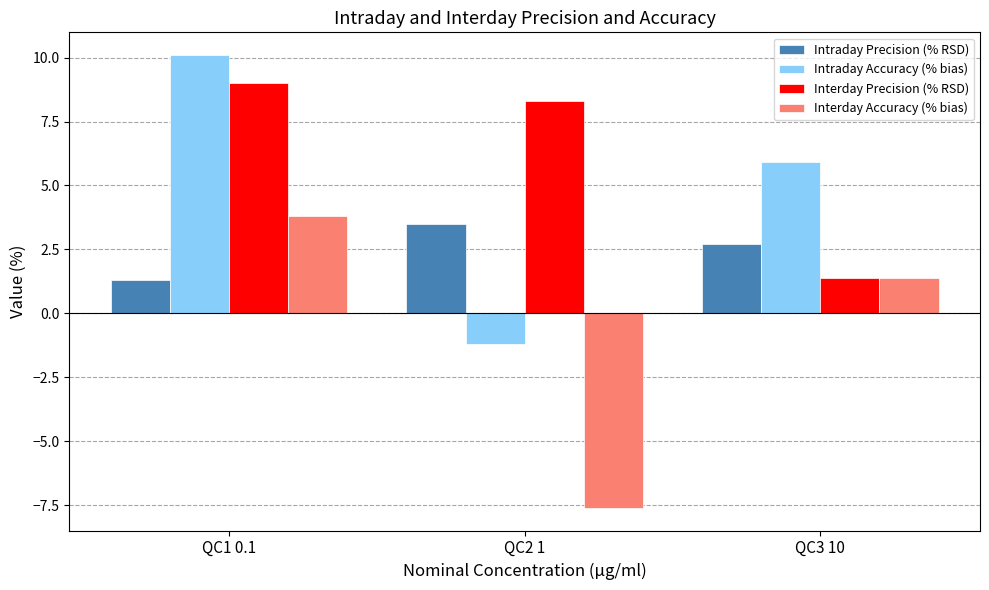

What is the smallest value displayed?

-7.6